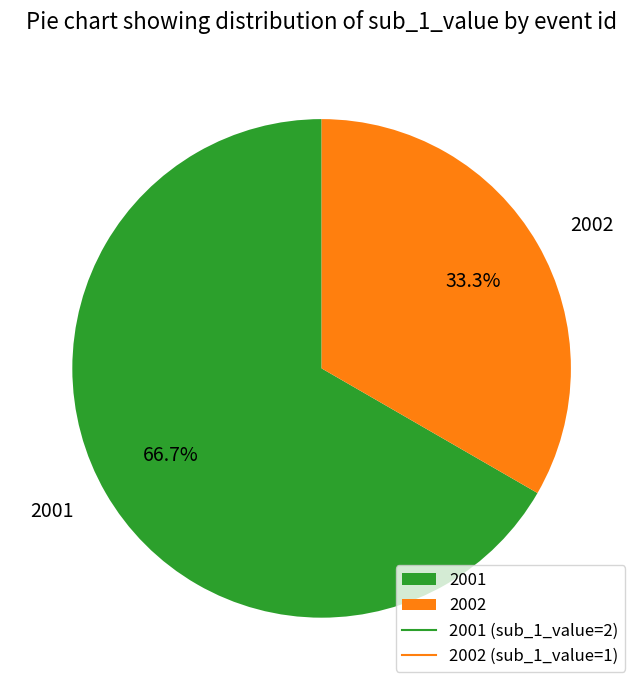

To the nearest percent, what is the difference between the 2002 and 2001 slice percentages?

33%